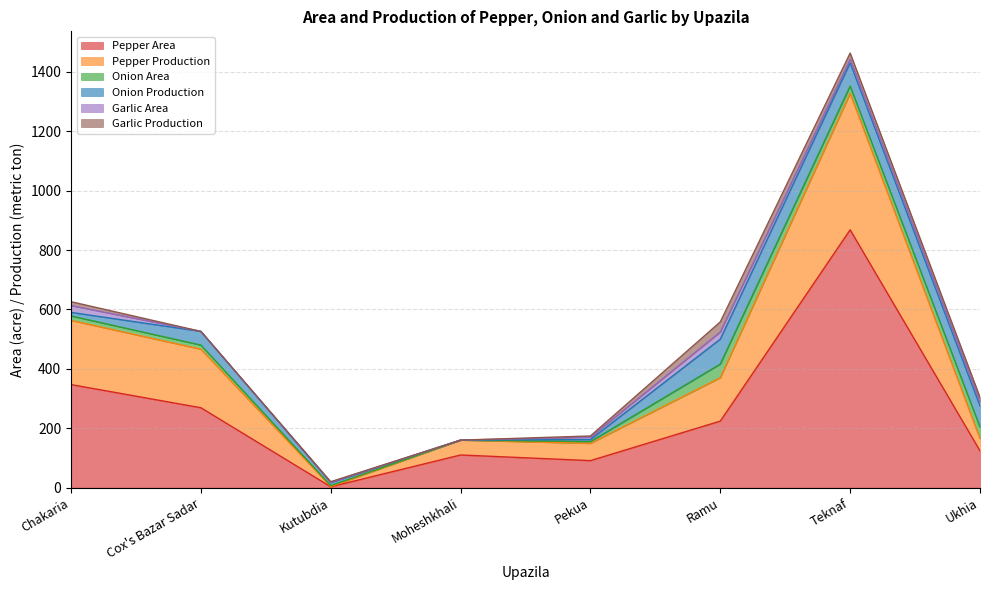

Is it true that Pepper Area equals 53 at Ukhia?

False